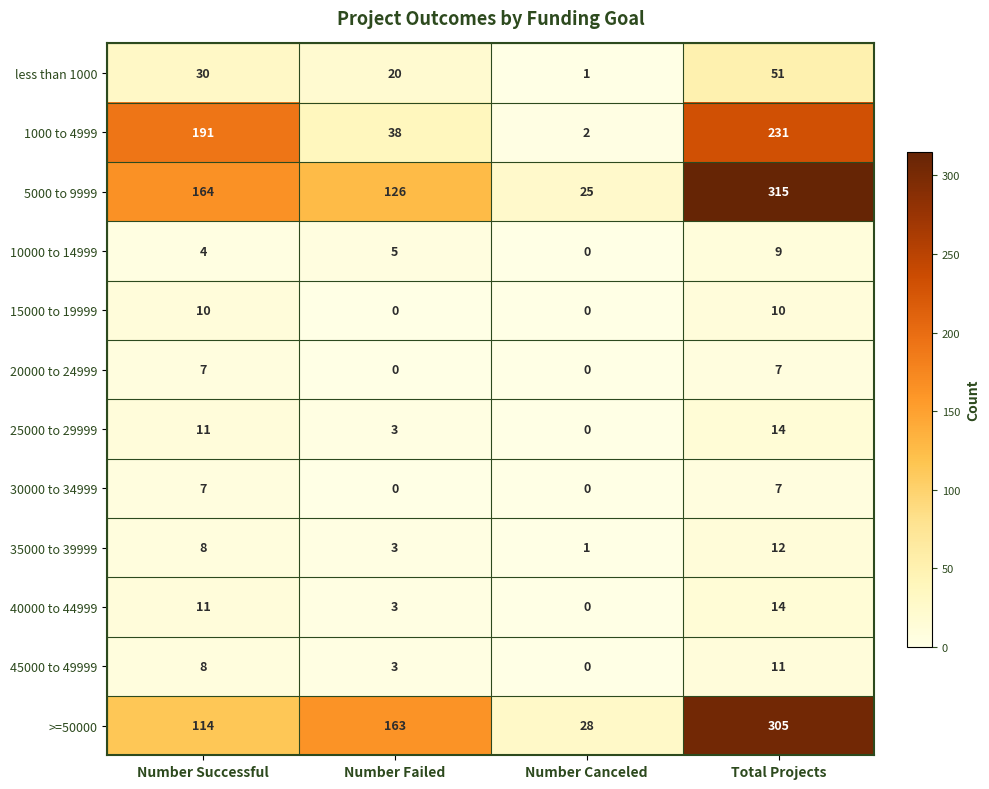

The value of 10000 to 14999 at Number Successful is 1. True or false?

False